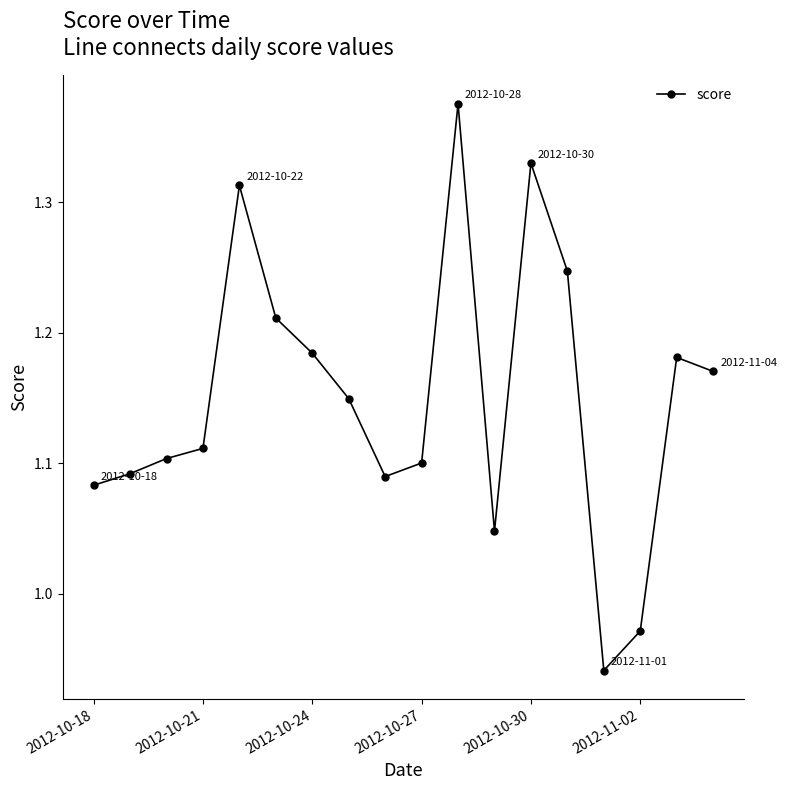

What is the difference between the second highest and second lowest values?

0.4